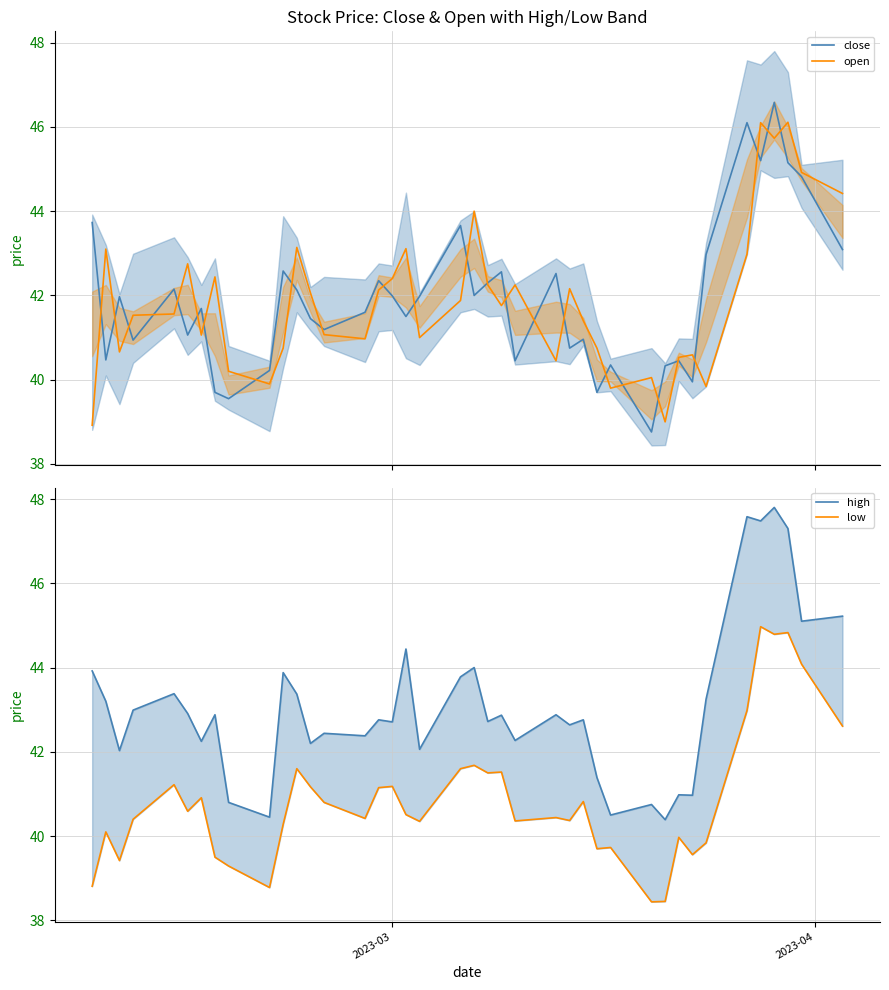

At how many categories does at least one series exceed 39?

40